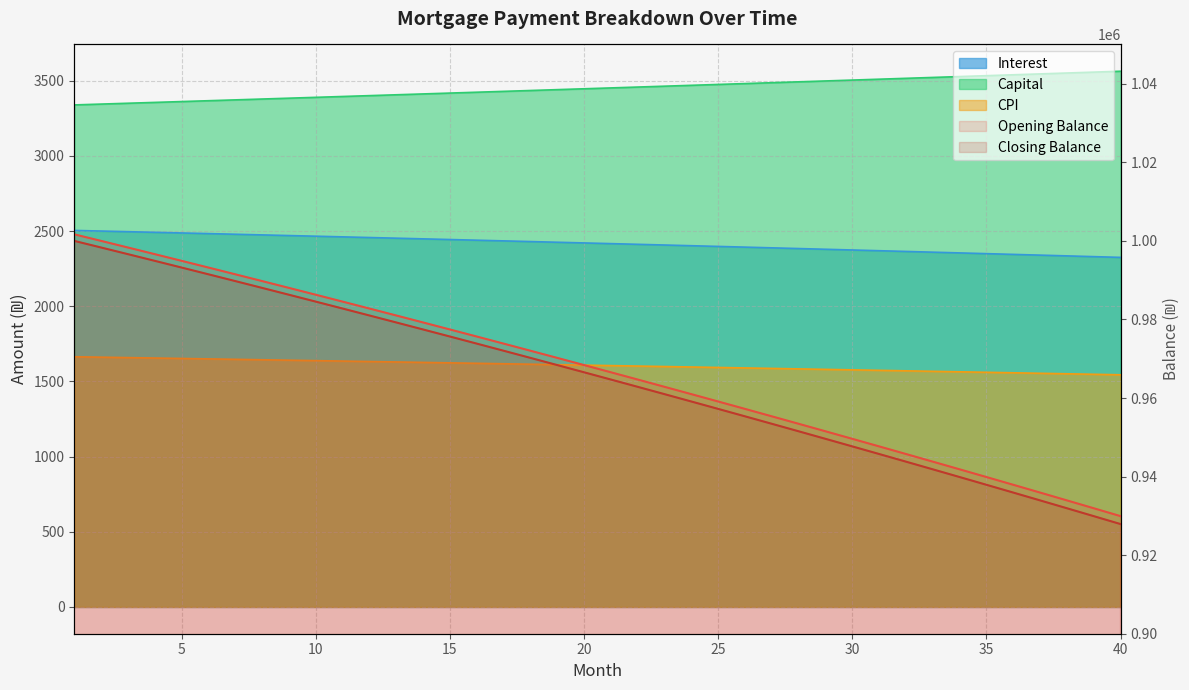

At which label does closing_balance reach its minimum?

40